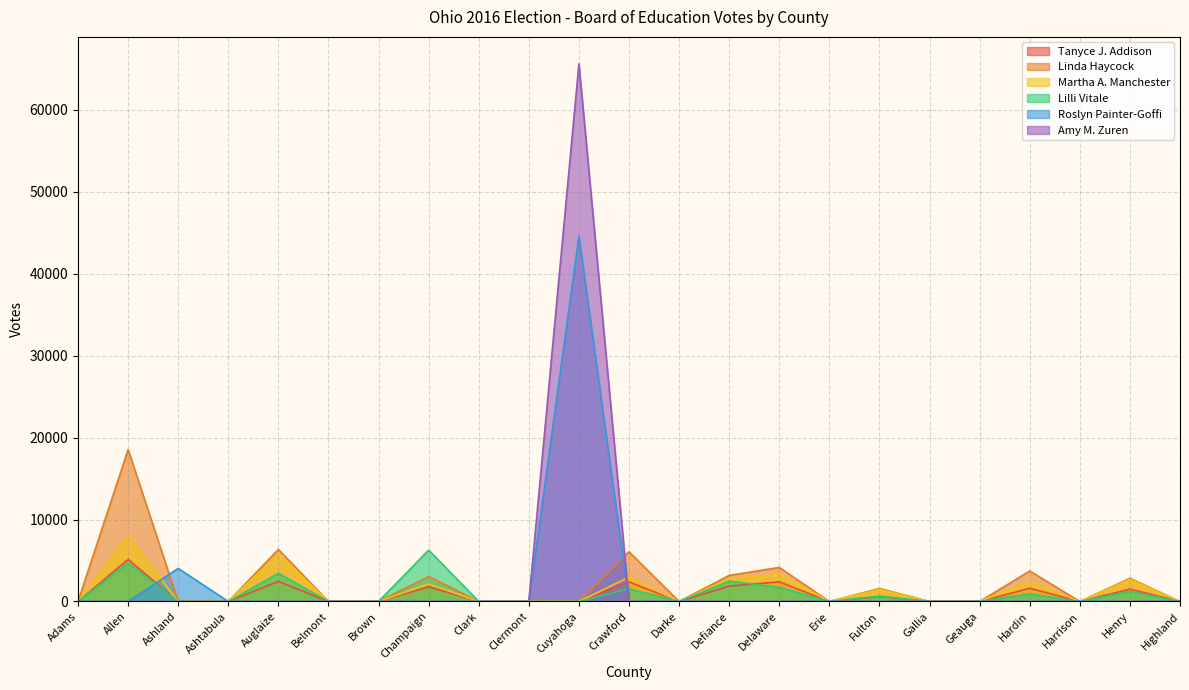

After their last crossing, which series has the higher values: Tanyce J. Addison or Amy M. Zuren?

Tanyce J. Addison